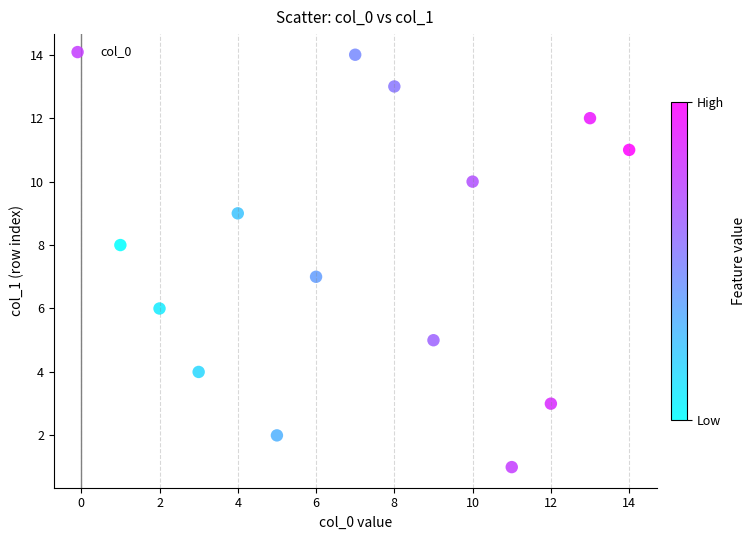

What is the range of Y values (max minus min)?

13